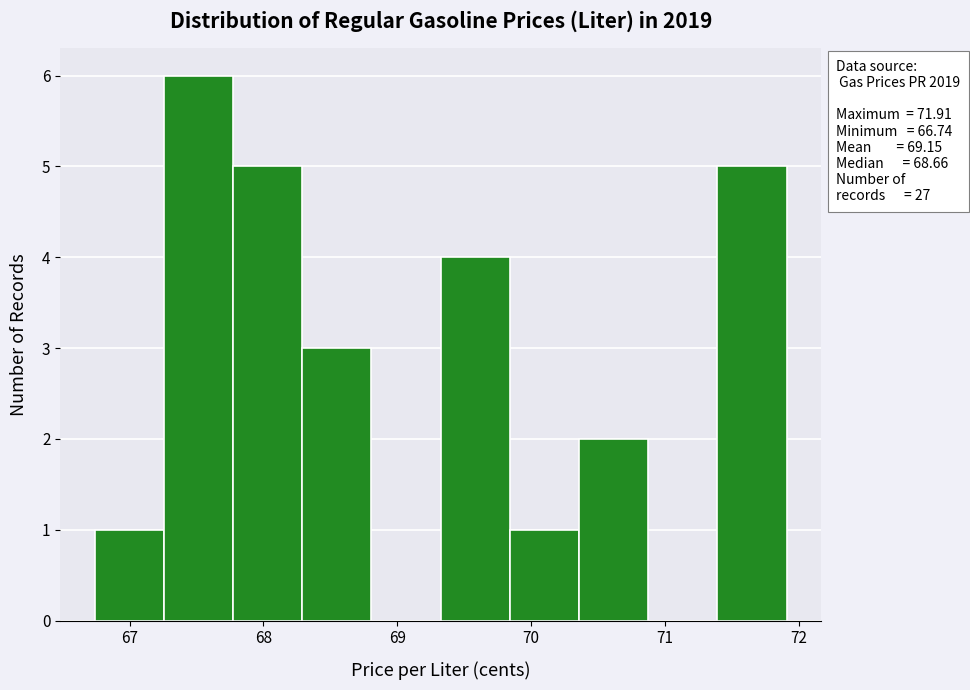

Which range on the x-axis has the tallest bar?

67.3 to 67.8